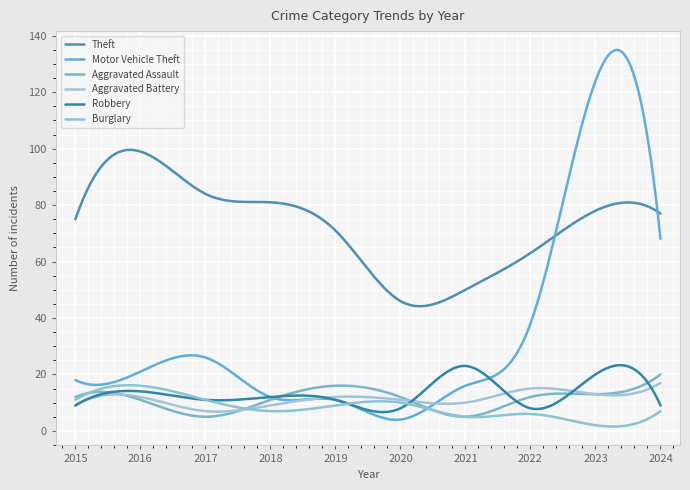

Reading right to left, what are all the values shown in this chart?

Theft: 77	78	63	50	46	71	81	84	99	75
Motor Vehicle Theft: 68	124	38	16	4	11	12	26	21	18
Aggravated Assault: 20	13	12	5	12	16	11	5	11	12
Aggravated Battery: 17	13	15	10	11	12	9	7	12	9
Robbery: 9	20	8	23	8	11	12	11	14	9
Burglary: 7	2	6	5	10	9	7	11	16	11